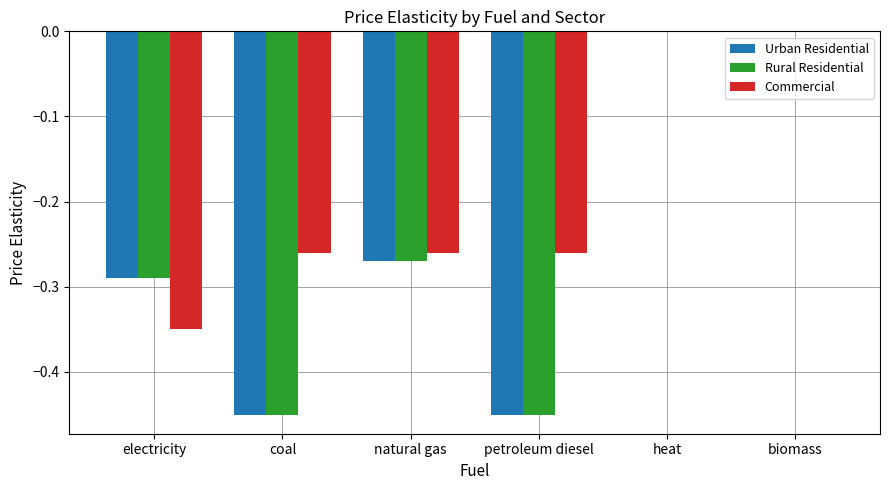

True or false: Commercial has a value of -0.1 at petroleum diesel.

False